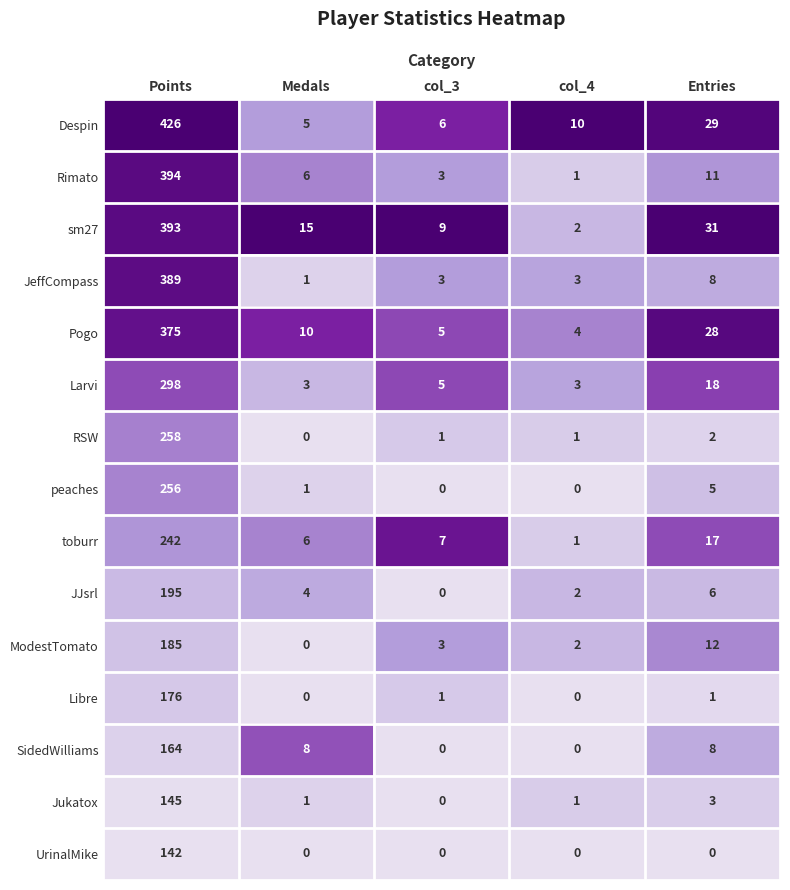

The JJsrl series shows 129 at Points. True or false?

False